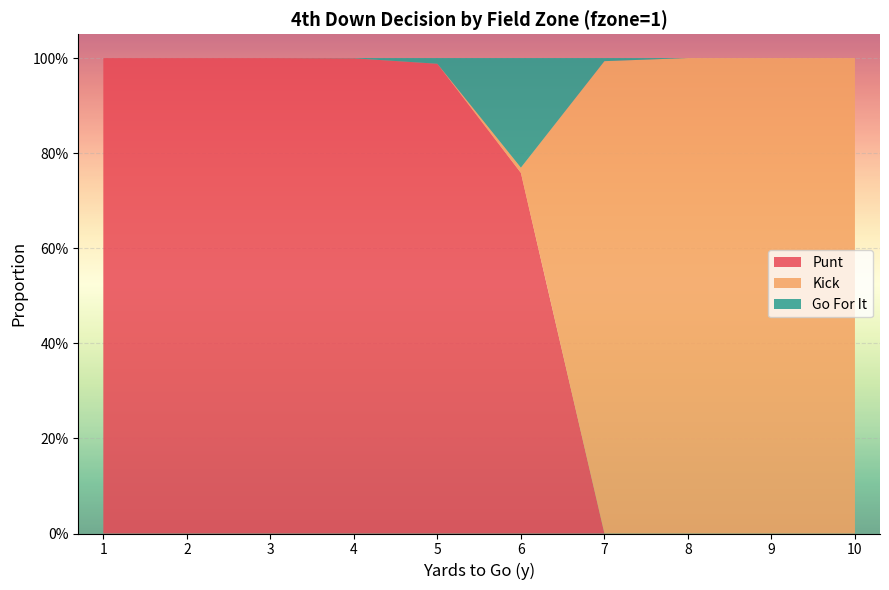

Reading left to right, list all the values displayed in this chart.

punt: 1=1.0	2=1.0	3=1.0	4=1.0	5=1.0	6=0.8	7=0.0	8=0.0	9=0.0	10=0.0
kick: 1=0.0	2=0.0	3=0.0	4=0.0	5=0.0	6=0.0	7=1.0	8=1.0	9=1.0	10=1.0
gofor: 1=0.0	2=0.0	3=0.0	4=0.0	5=0.0	6=0.2	7=0.0	8=0.0	9=0.0	10=0.0
fzone: 1=1.0	2=1.0	3=1.0	4=1.0	5=1.0	6=1.0	7=1.0	8=1.0	9=1.0	10=1.0